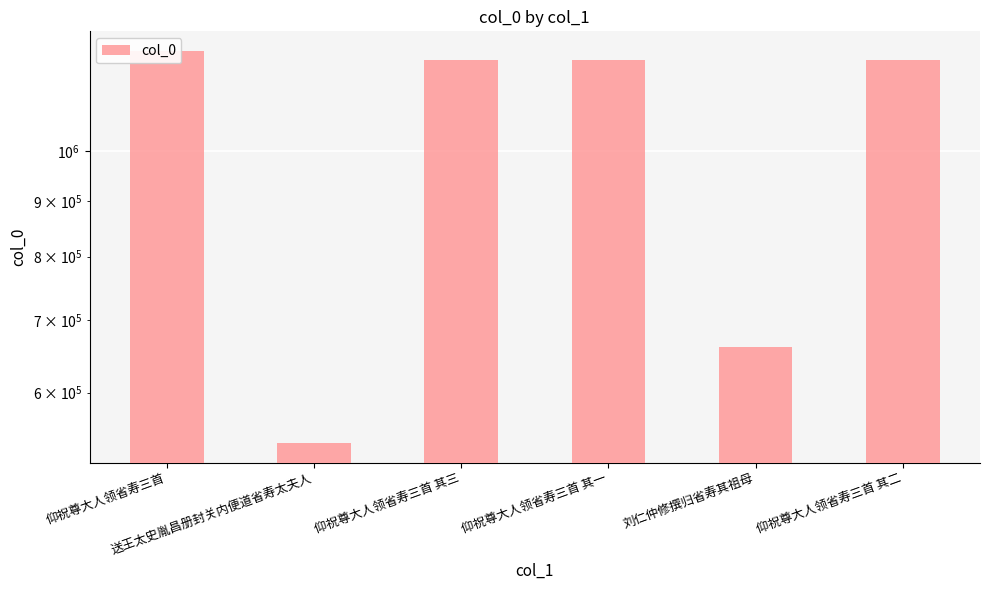

The value at 仰祝尊大人领省寿三首 is 1236672. True or false?

True